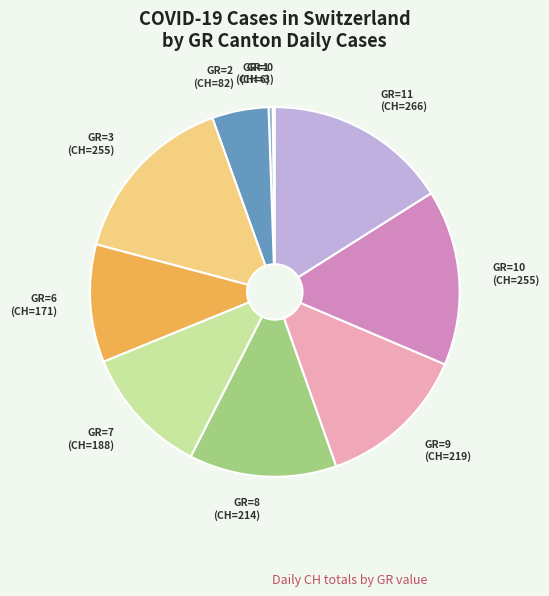

Which has a higher value, GR=7 or GR=10?

GR=10